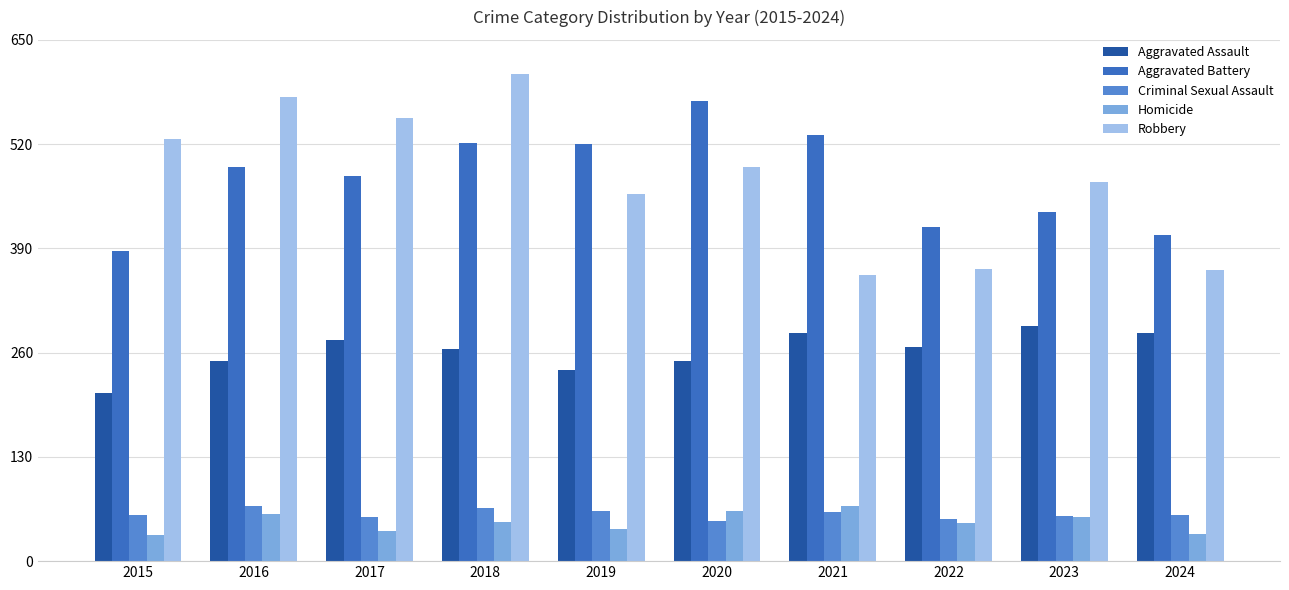

Does the chart contain stacked bars?

No